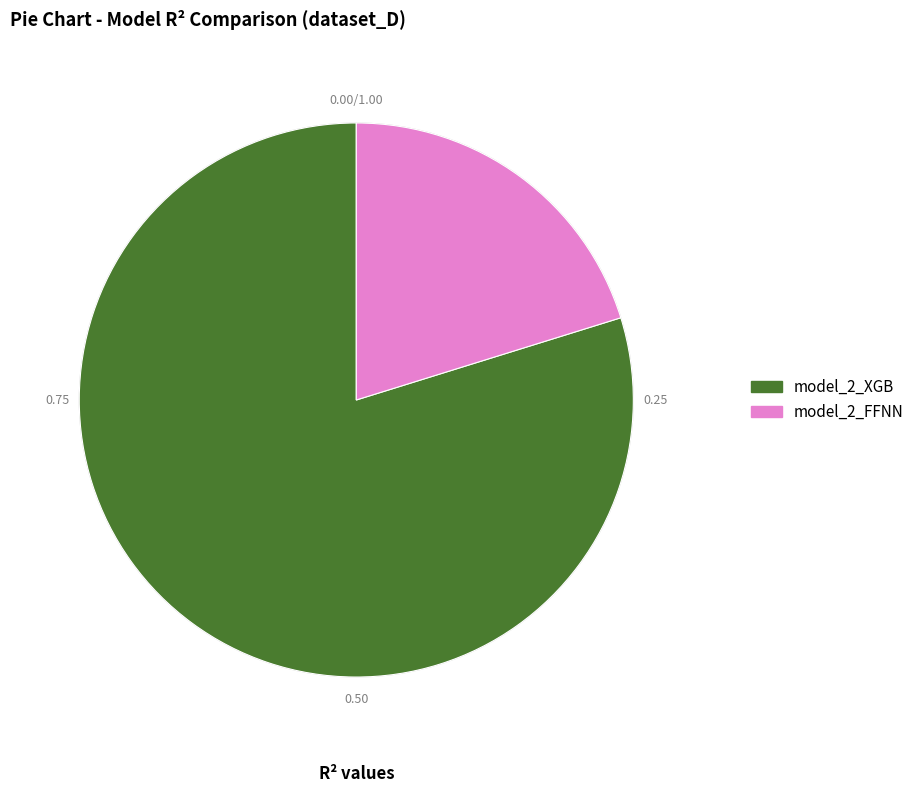

Do model_2_XGB and model_2_FFNN together represent more than half of the pie?

Yes